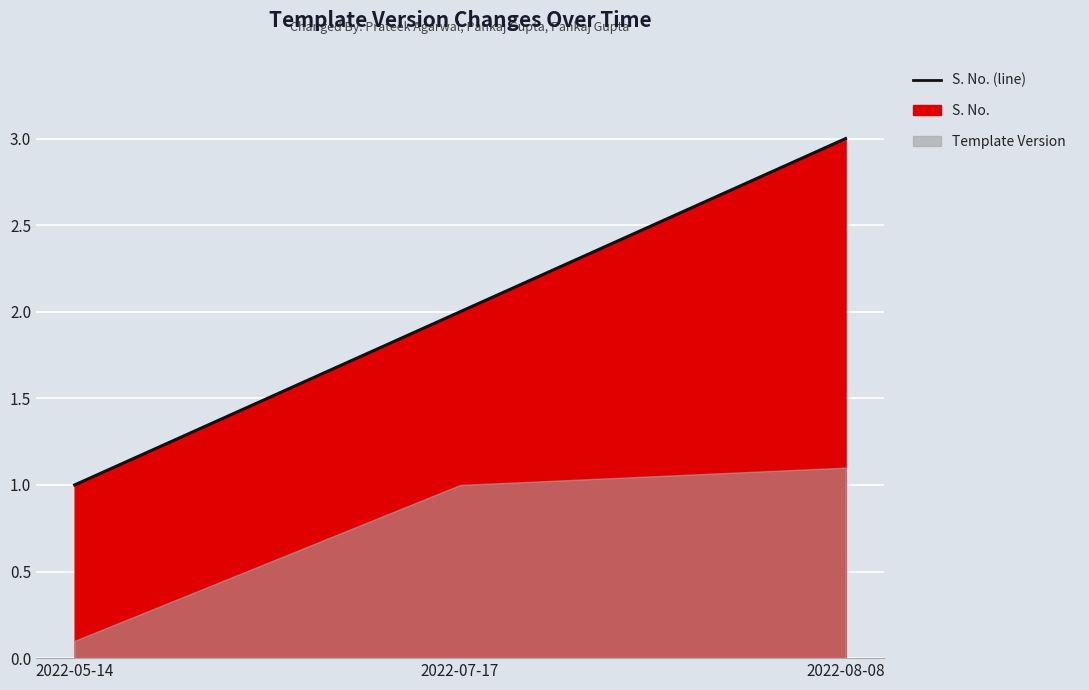

What is the label of the 1st point from the right?

2022-08-08